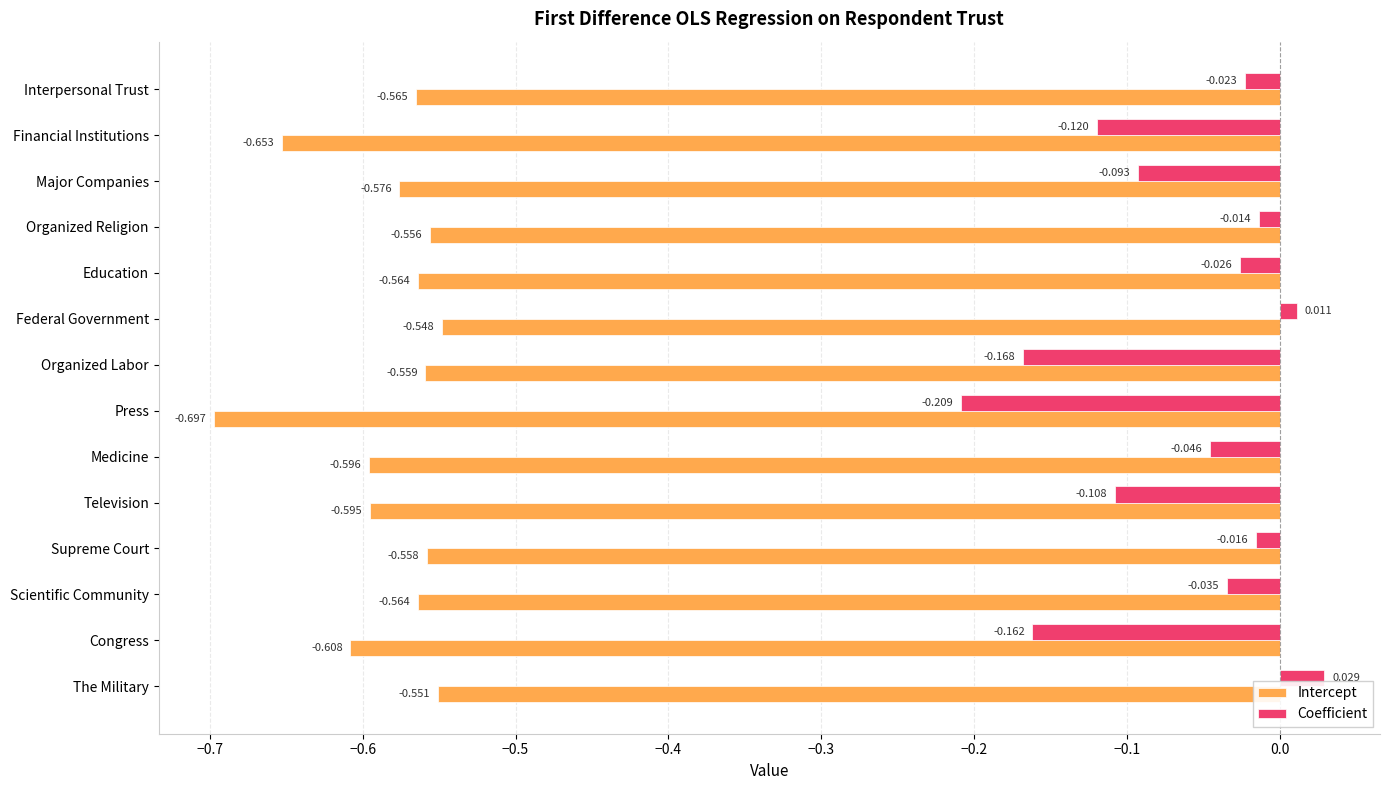

At which label is Intercept closest to 0?

Federal Government